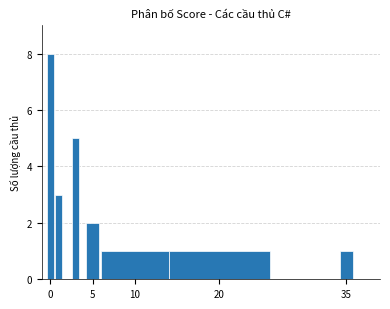

What is the maximum value shown in the chart?

8